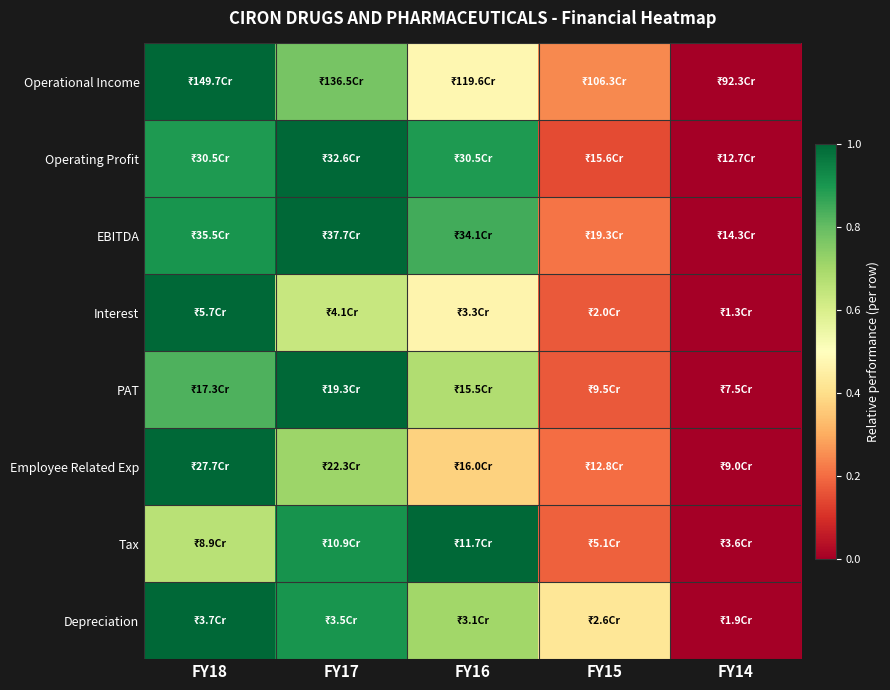

Reading left to right, extract all data points from this chart.

Operational Income: FY18=1.0	FY17=0.8	FY16=0.5	FY15=0.2	FY14=0.0
Operating Profit: FY18=0.9	FY17=1.0	FY16=0.9	FY15=0.1	FY14=0.0
EBITDA: FY18=0.9	FY17=1.0	FY16=0.8	FY15=0.2	FY14=0.0
Interest: FY18=1.0	FY17=0.6	FY16=0.5	FY15=0.2	FY14=0.0
PAT: FY18=0.8	FY17=1.0	FY16=0.7	FY15=0.2	FY14=0.0
Employee Related Exp: FY18=1.0	FY17=0.7	FY16=0.4	FY15=0.2	FY14=0.0
Tax: FY18=0.7	FY17=0.9	FY16=1.0	FY15=0.2	FY14=0.0
Depreciation: FY18=1.0	FY17=0.9	FY16=0.7	FY15=0.4	FY14=0.0